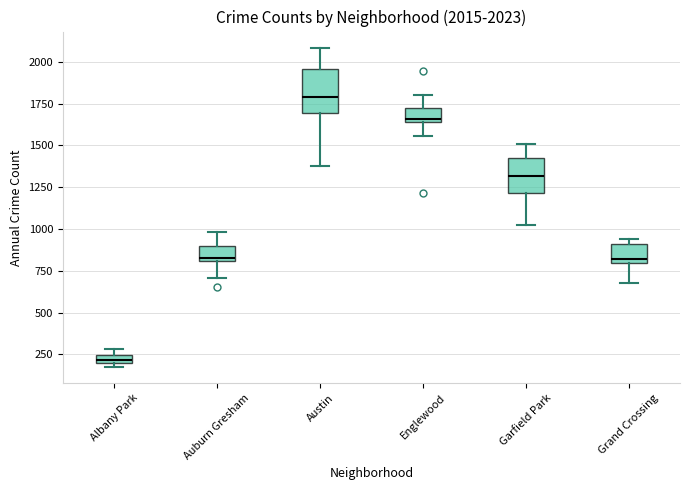

Which box has the highest median line?

Austin